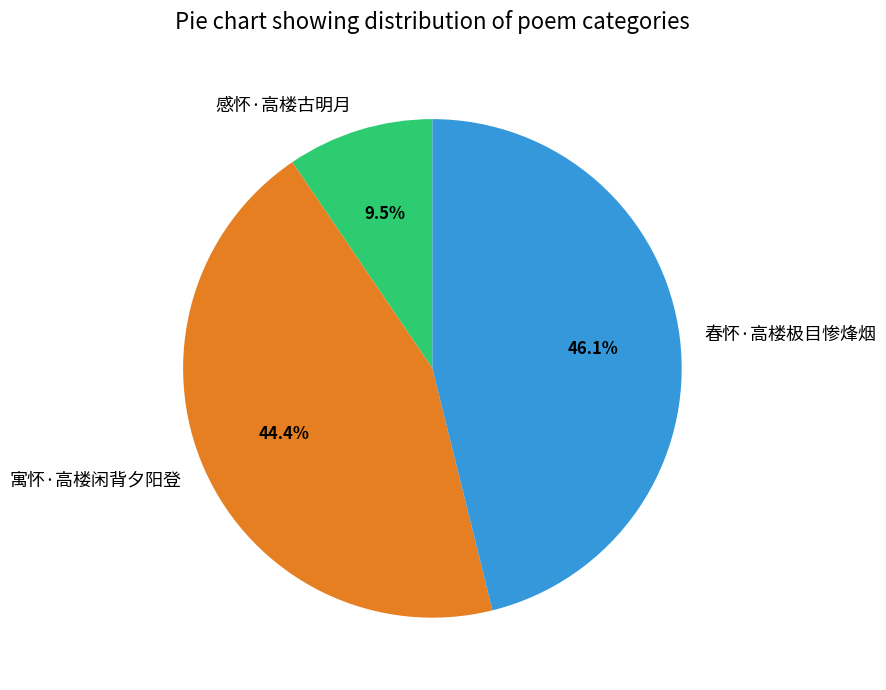

To the nearest percent, what portion does 寓怀·高楼闲背夕阳登 represent?

44%